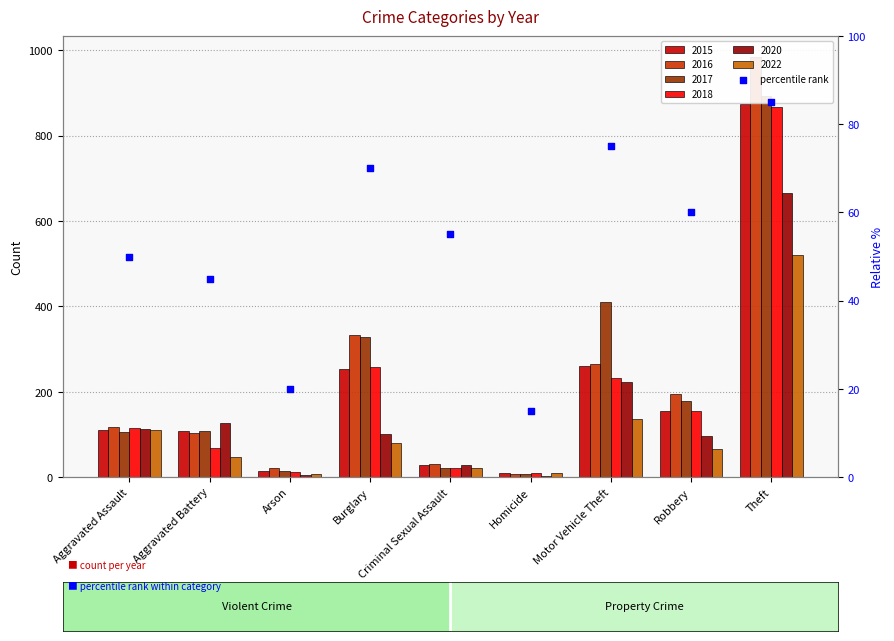

Which has a higher value, Aggravated Battery or Robbery?

Robbery